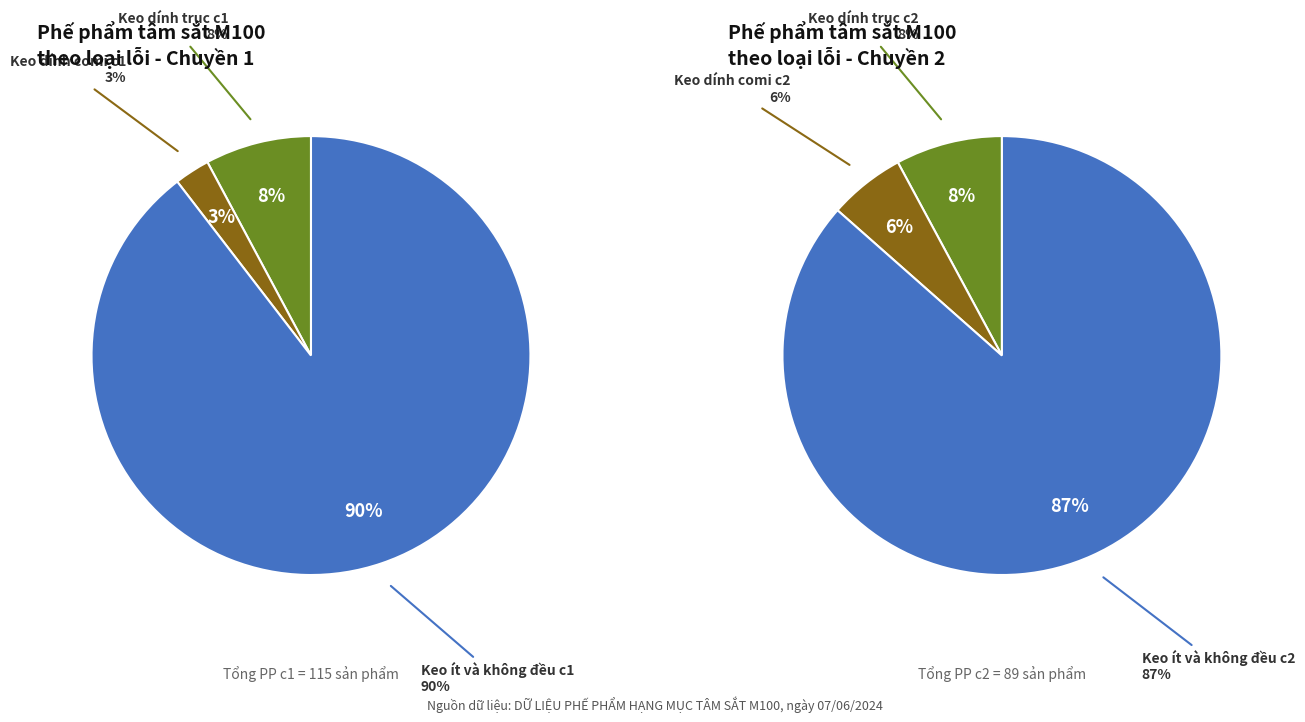

What percentage is the 3 slice, to the nearest percent?

8%